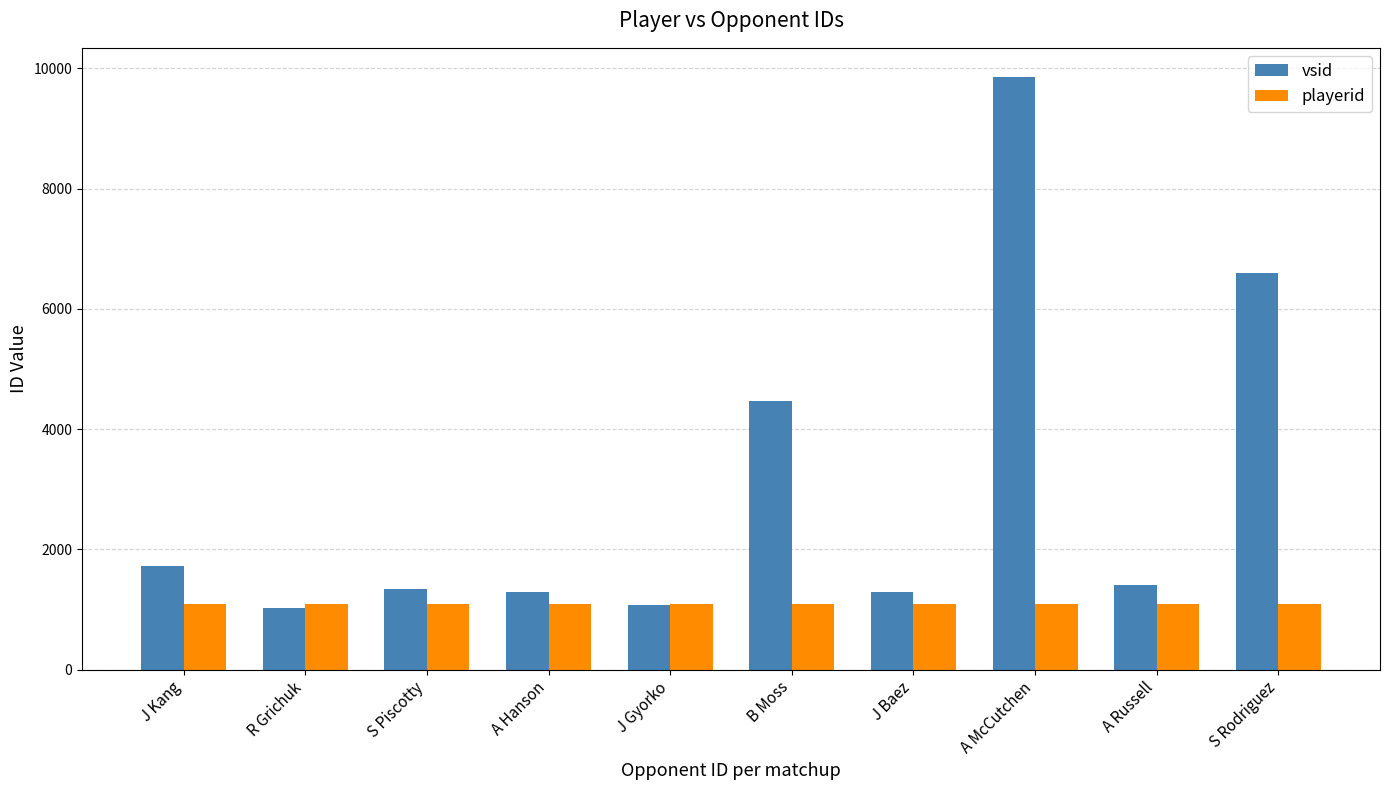

At which category is the sum across all series the highest?

A McCutchen